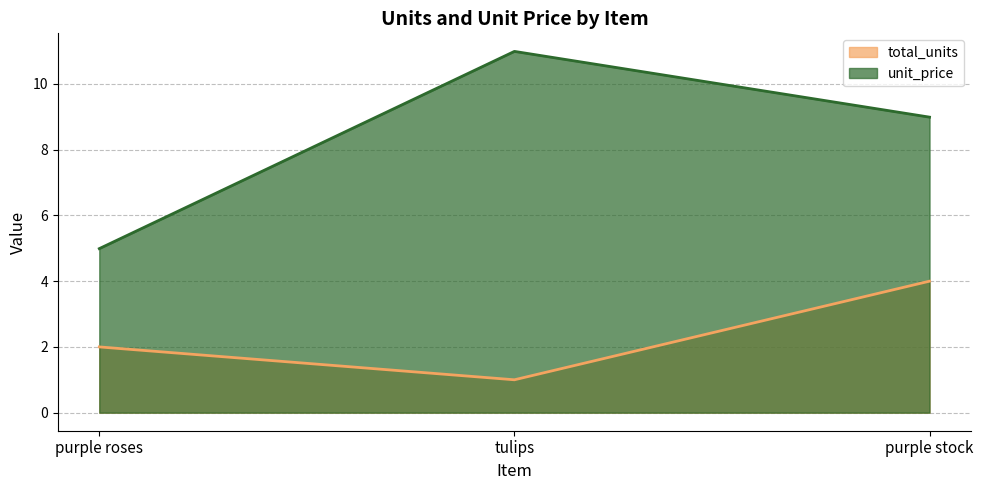

Is the value of unit_price at tulips greater than the value of total_units at tulips?

Yes